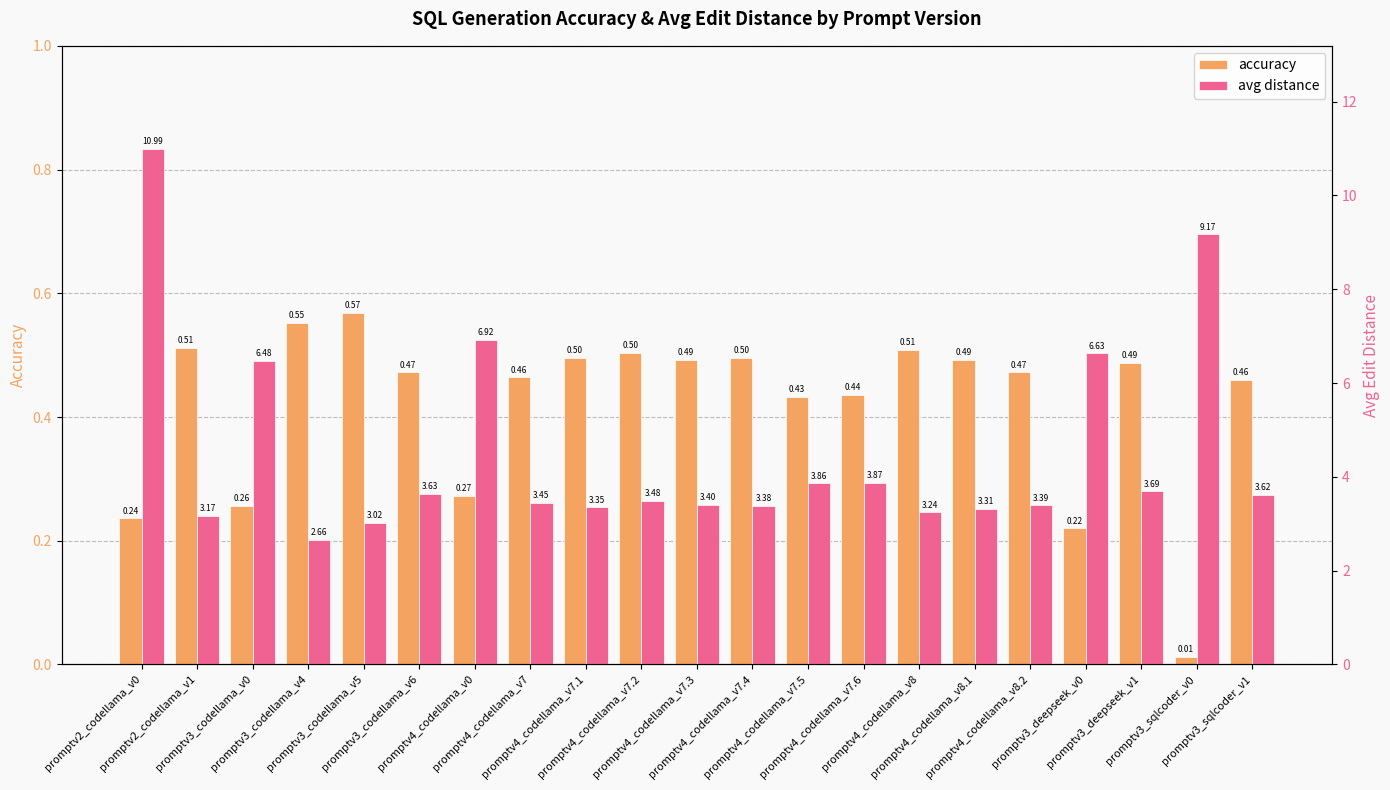

How many bars are there in total?

42